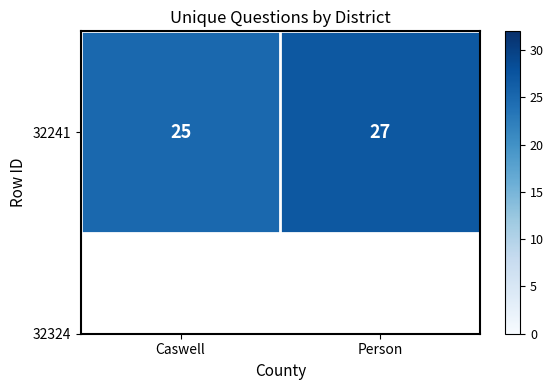

Between Caswell and Person, which is larger?

Person